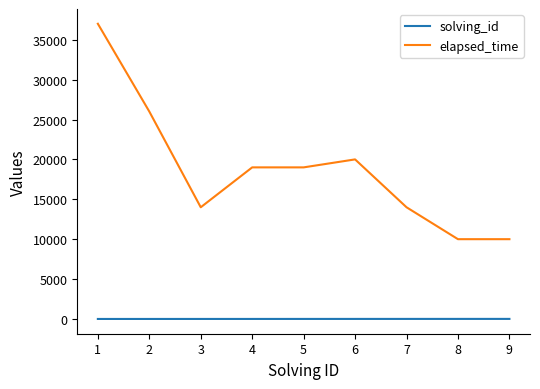

Is the value of solving_id at 8 greater than the value of elapsed_time at 3?

No